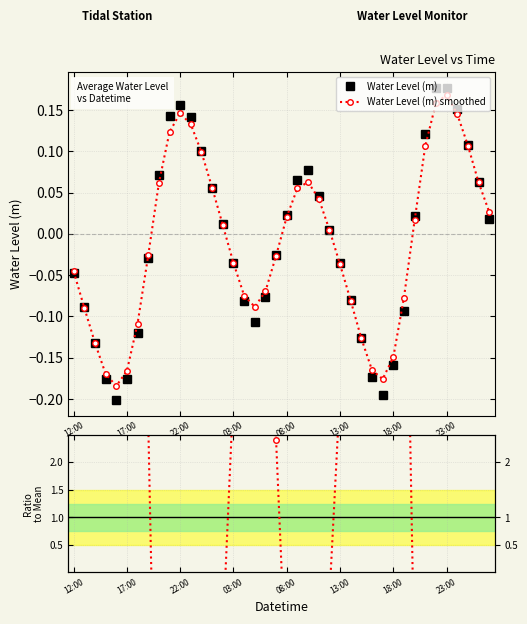

What position from the right is 16?

24